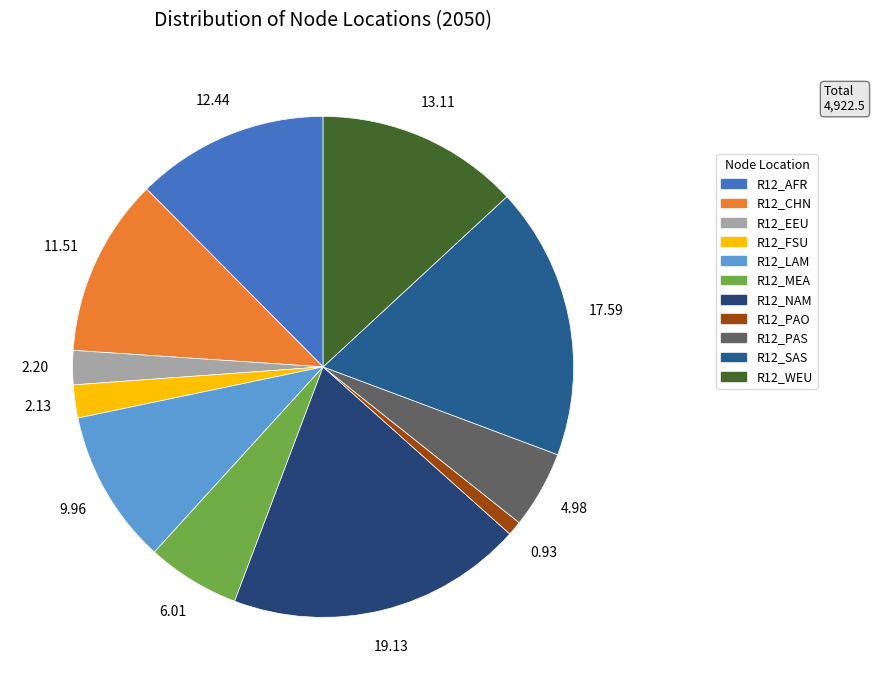

Count the number of slices in the pie.

11